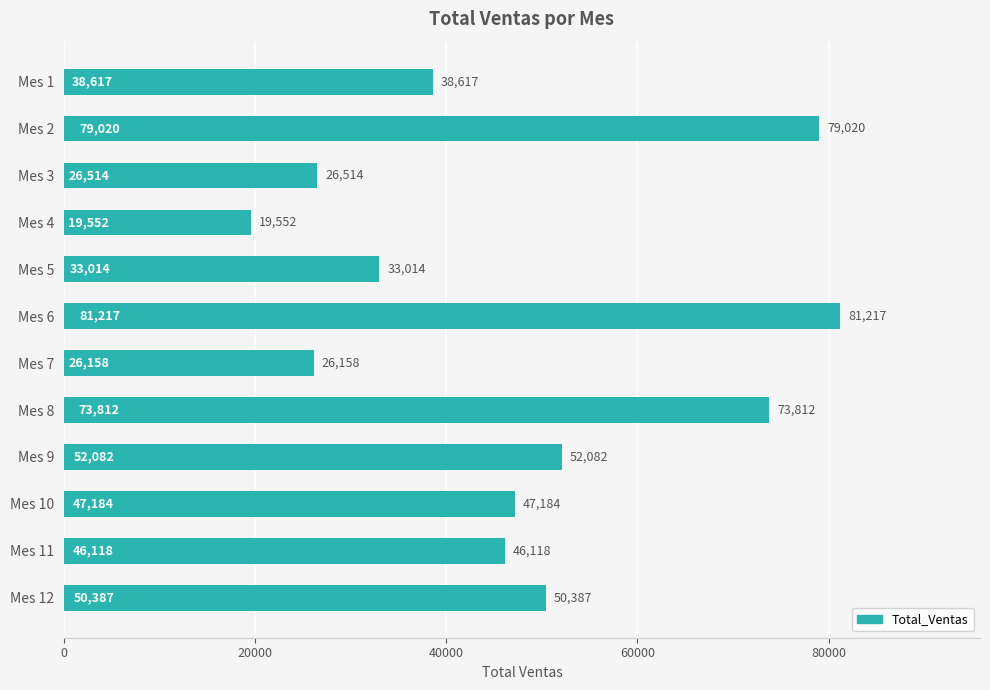

What is the value of the 6th bar from the top?

81217